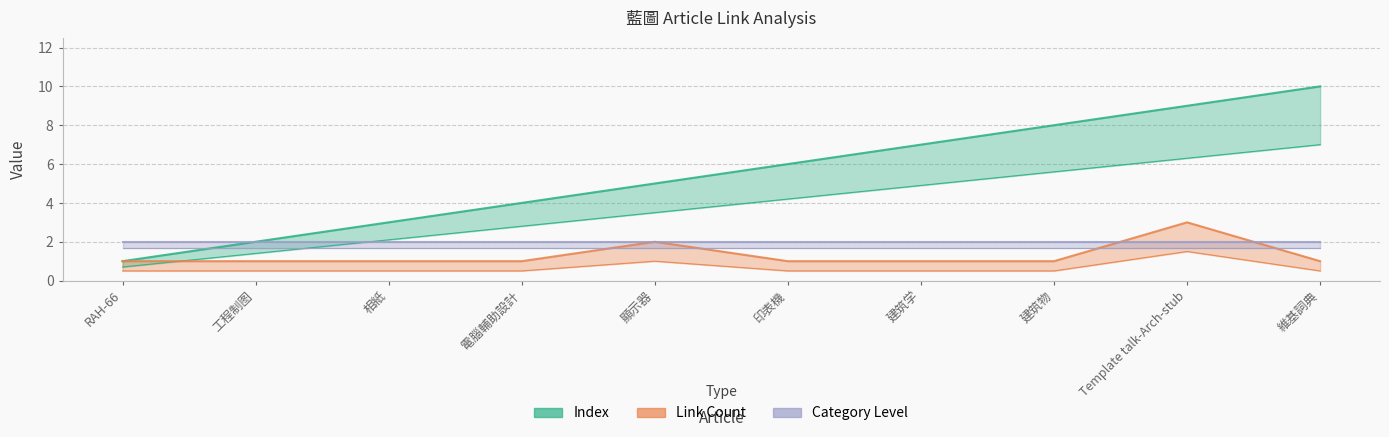

List the labels in order of Link Count value, smallest first.

RAH-66, 工程制图, 相紙, 電腦輔助設計, 印表機, 建筑学, 建筑物, 維基詞典, 顯示器, Template talk-Arch-stub